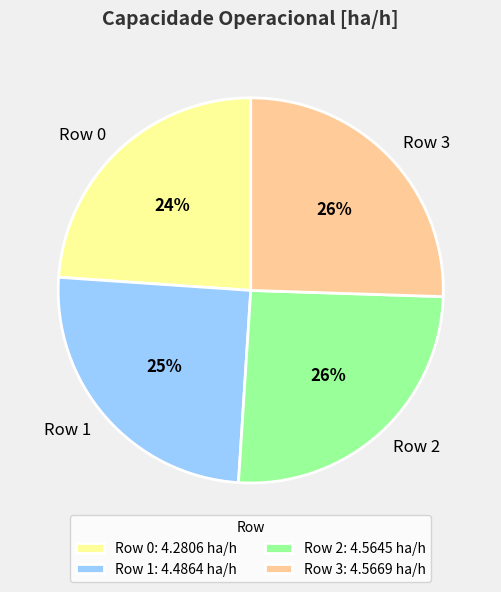

Which category has the smallest portion of the pie?

Row 0